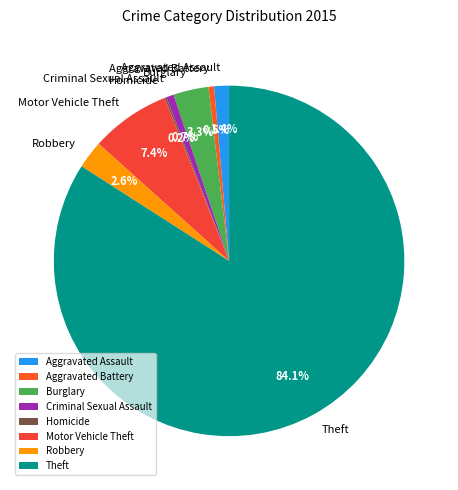

Which category has the biggest portion of the pie?

Theft